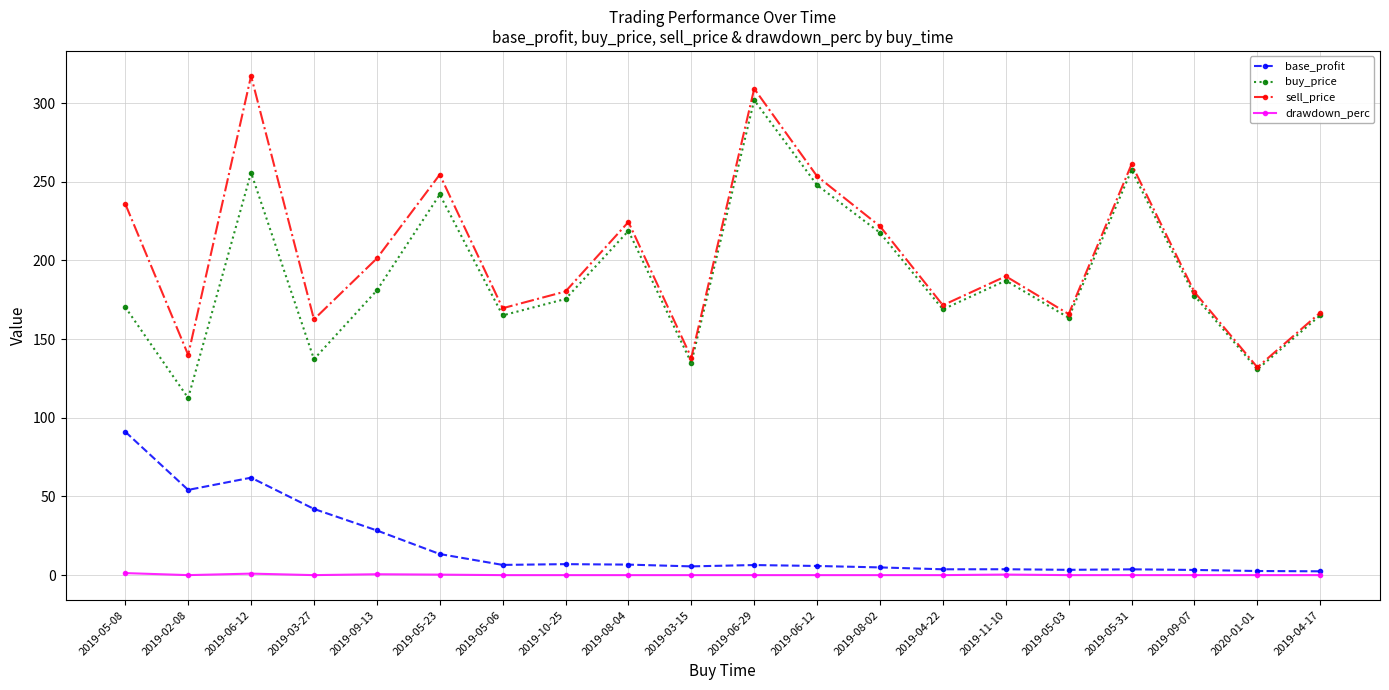

Where is the first local maximum for base_profit?

2019-06-12